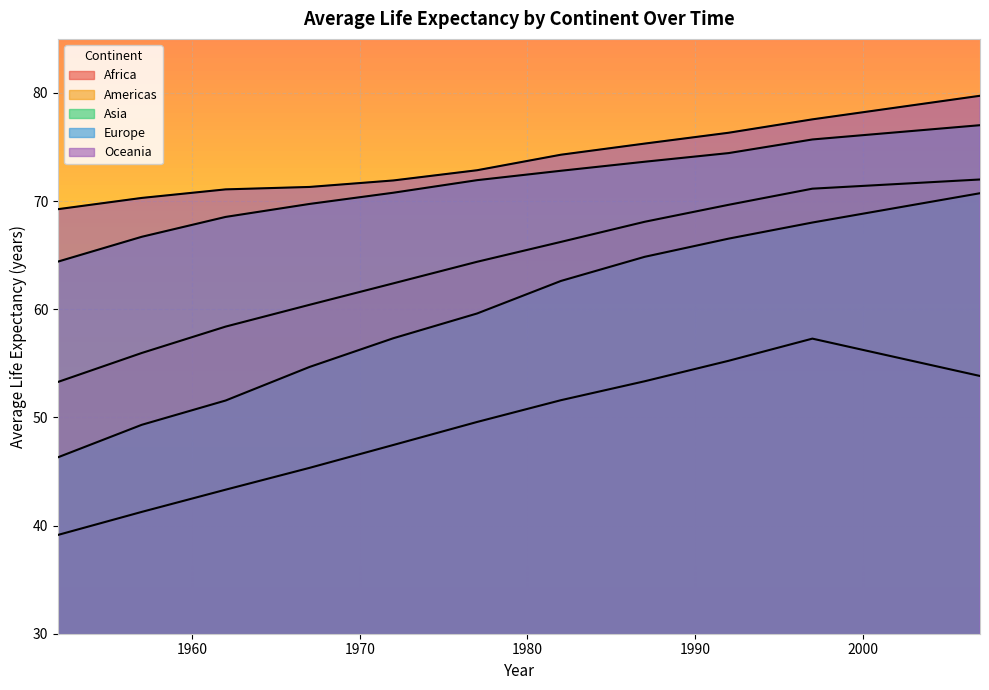

True or false: Africa and Oceania cross at least once.

False